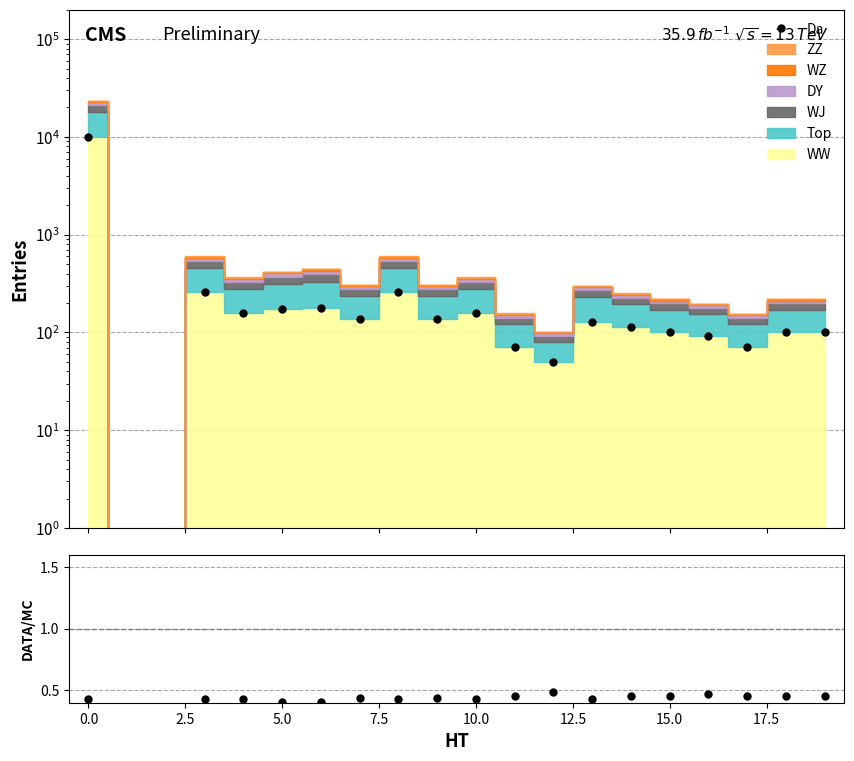

True or false: Data/MC has more than 0 interior local peaks.

True